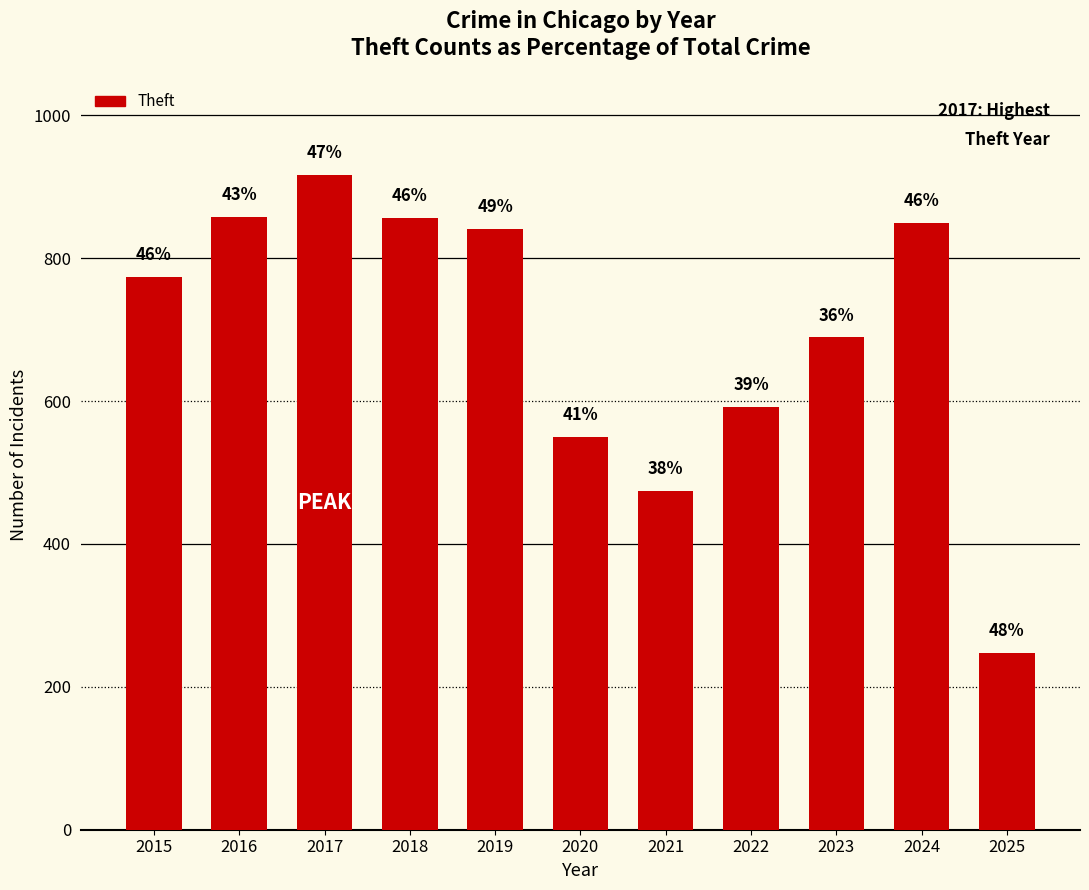

Reading right to left, extract all data points from this chart.

2025=247	2024=849	2023=689	2022=592	2021=474	2020=550	2019=841	2018=856	2017=916	2016=858	2015=774